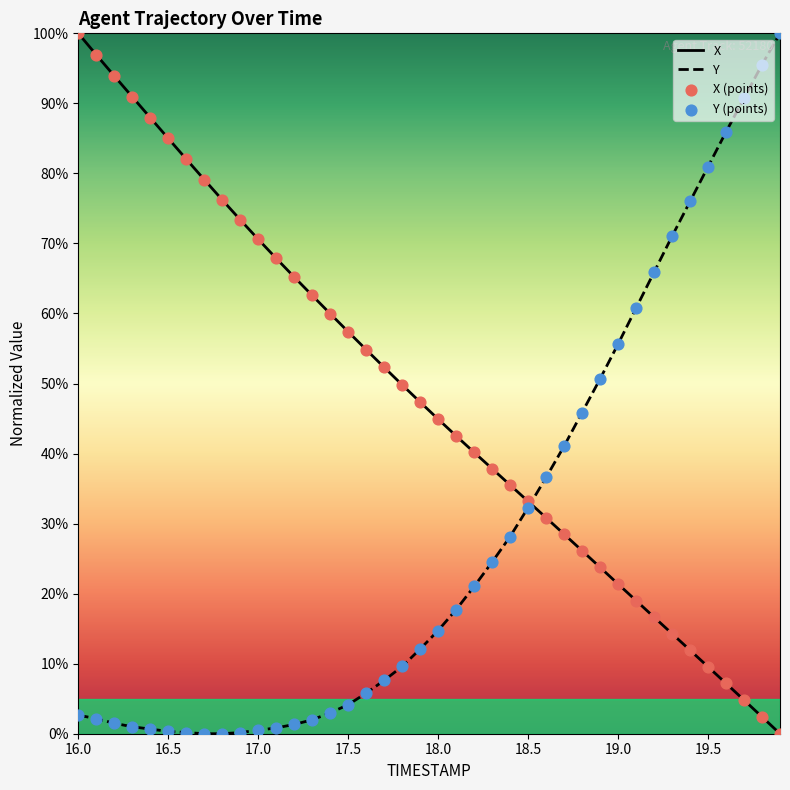

Which series has the largest total across all categories?

X